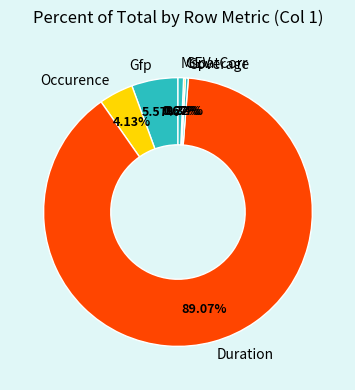

Which slice is the largest?

Duration